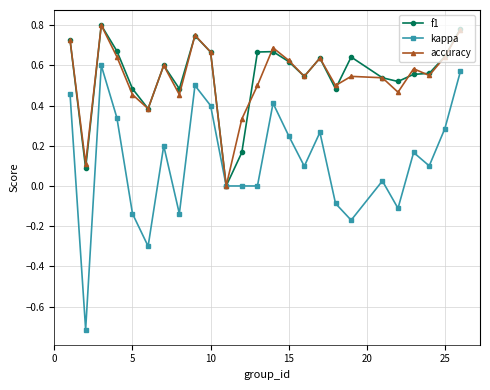

What is the smallest value displayed?

-0.7